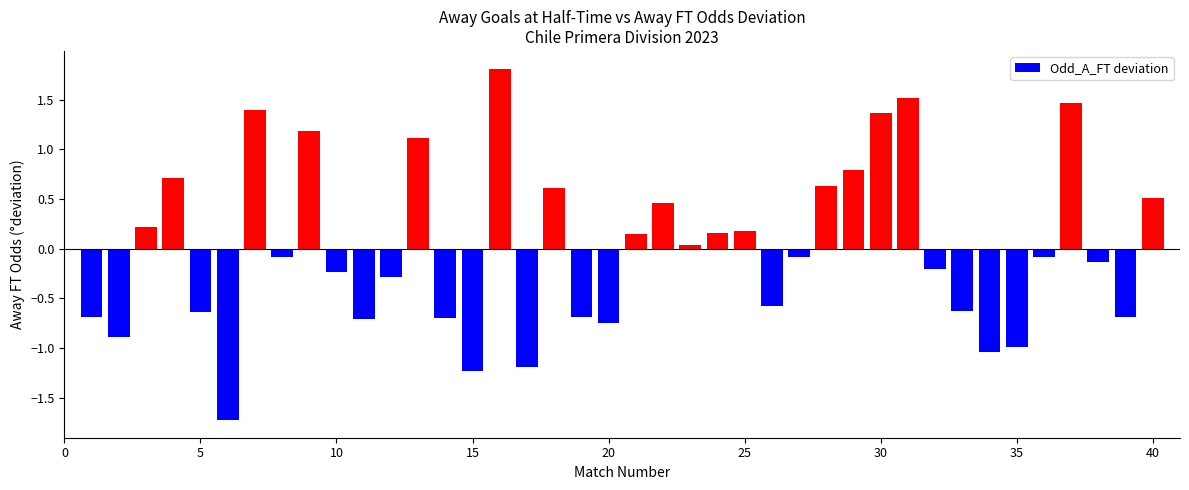

What is the value of the 30th bar from the left?

1.4